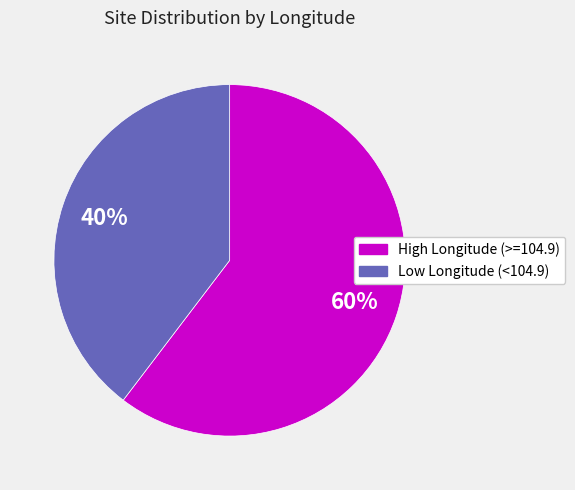

To the nearest percent, what is the average slice percentage?

50%